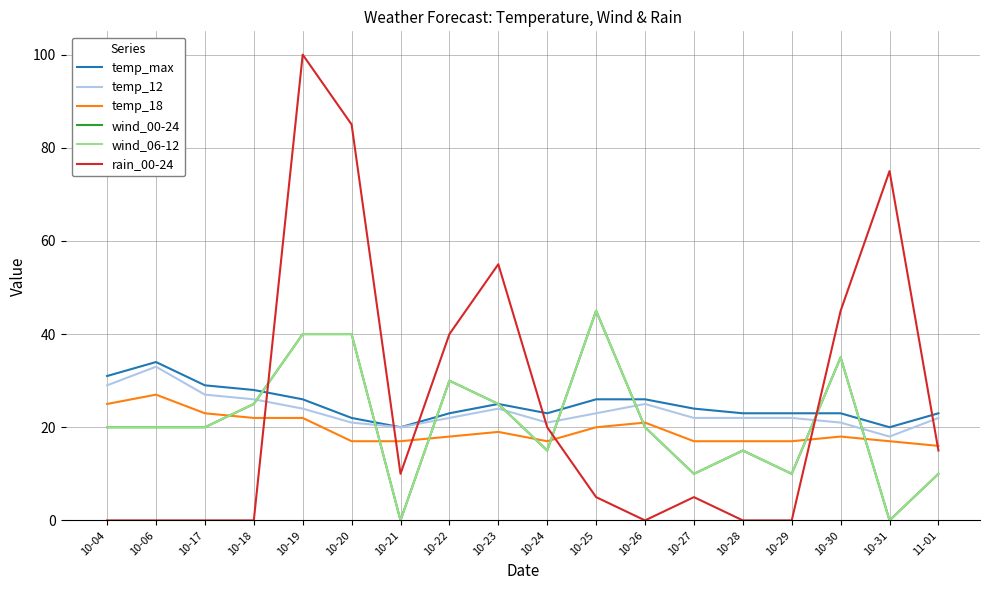

The rain_00-24 series shows 40 at 10-22. True or false?

True